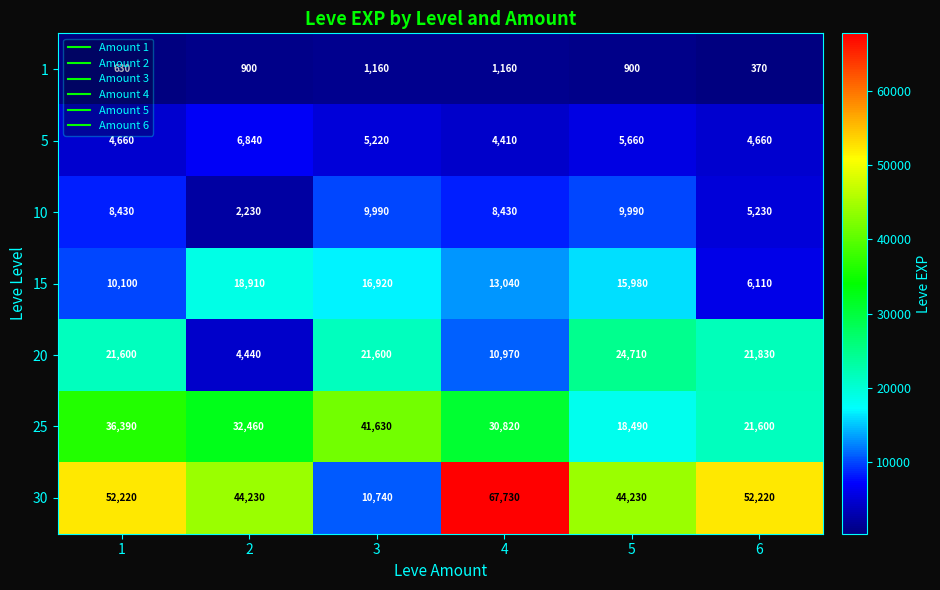

The value of 25 at 1 is 36390. True or false?

True